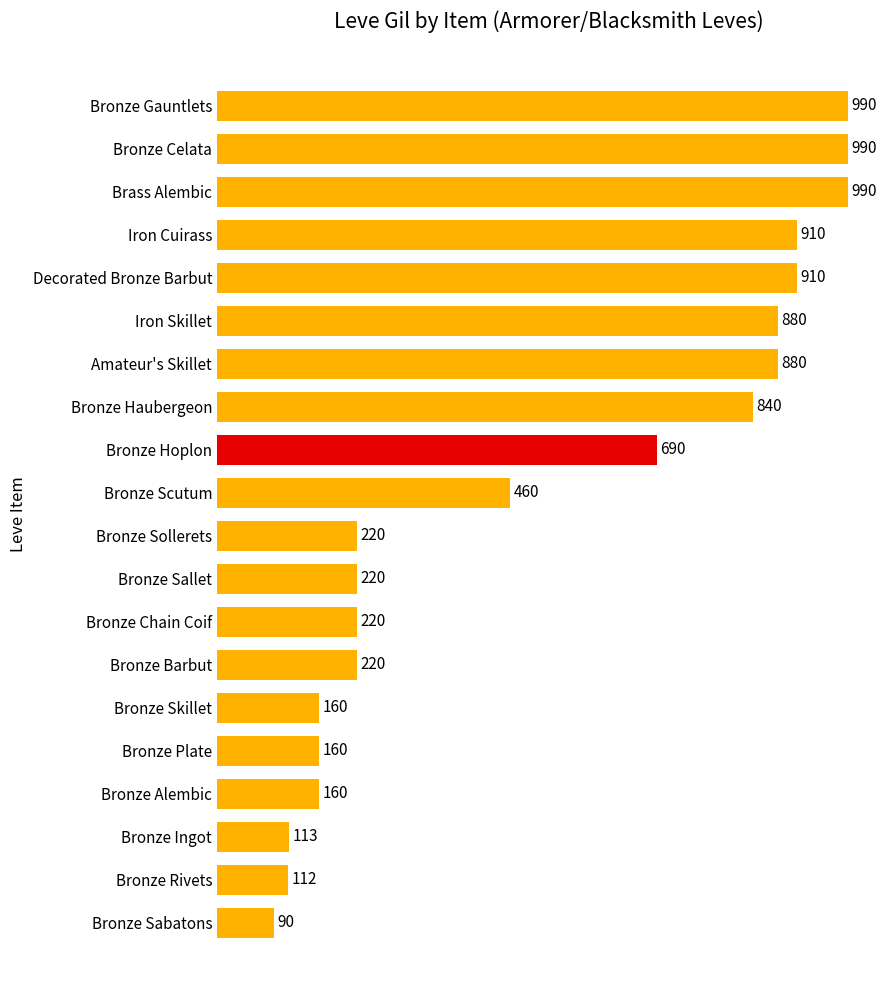

What position from the top is Bronze Haubergeon?

8